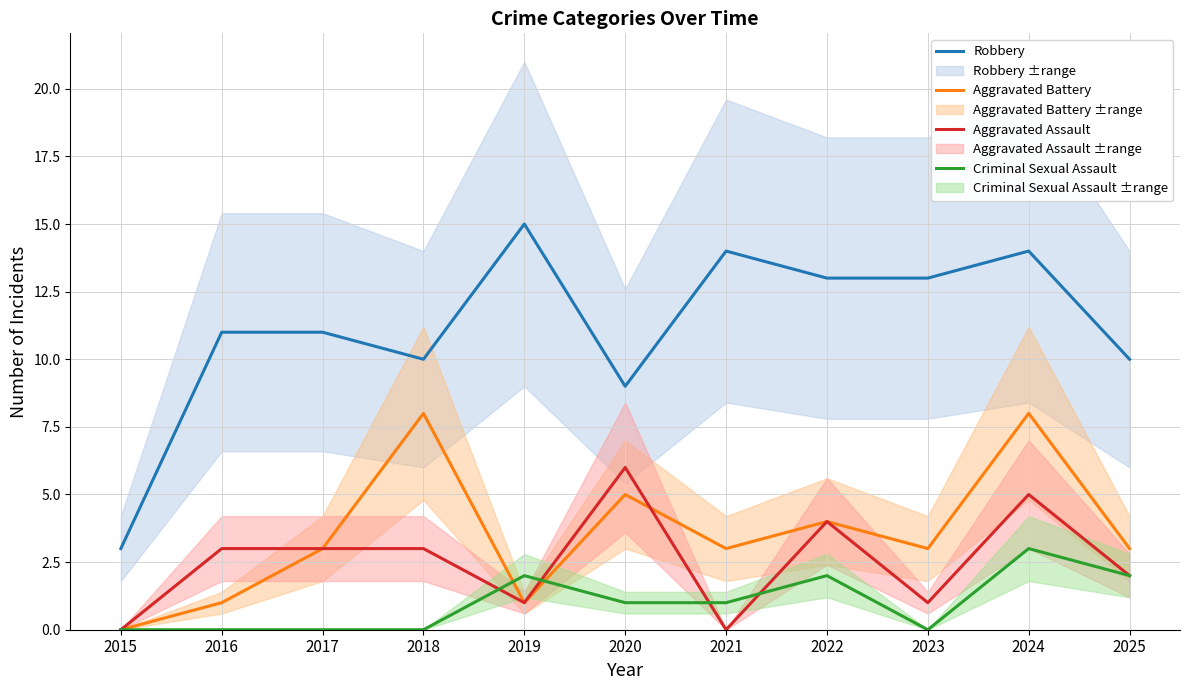

Reading left to right, list all the values displayed in this chart.

Robbery: 2015=3	2016=11	2017=11	2018=10	2019=15	2020=9	2021=14	2022=13	2023=13	2024=14	2025=10
Aggravated Battery: 2015=0	2016=1	2017=3	2018=8	2019=1	2020=5	2021=3	2022=4	2023=3	2024=8	2025=3
Aggravated Assault: 2015=0	2016=3	2017=3	2018=3	2019=1	2020=6	2021=0	2022=4	2023=1	2024=5	2025=2
Criminal Sexual Assault: 2015=0	2016=0	2017=0	2018=0	2019=2	2020=1	2021=1	2022=2	2023=0	2024=3	2025=2